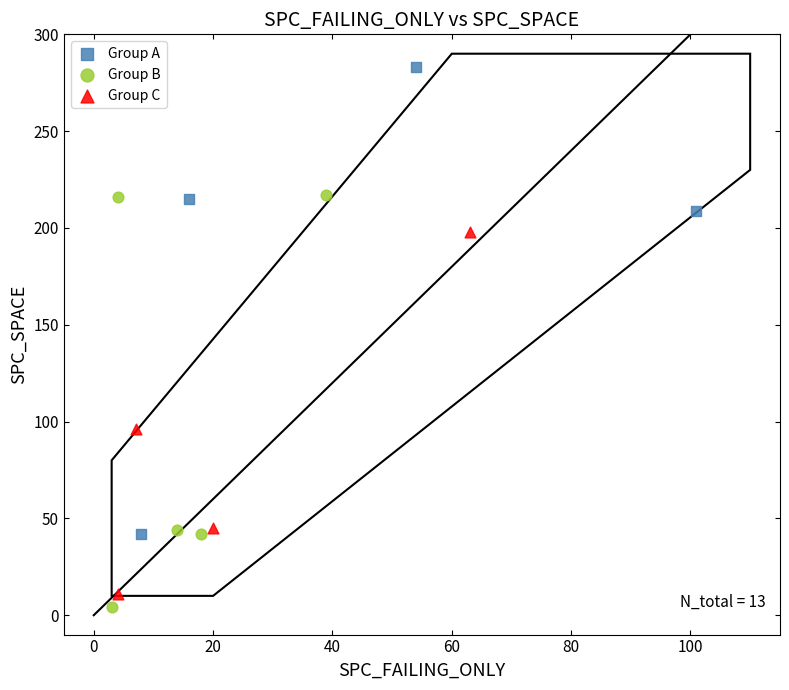

Which series has the widest spread of Y values?

Group A